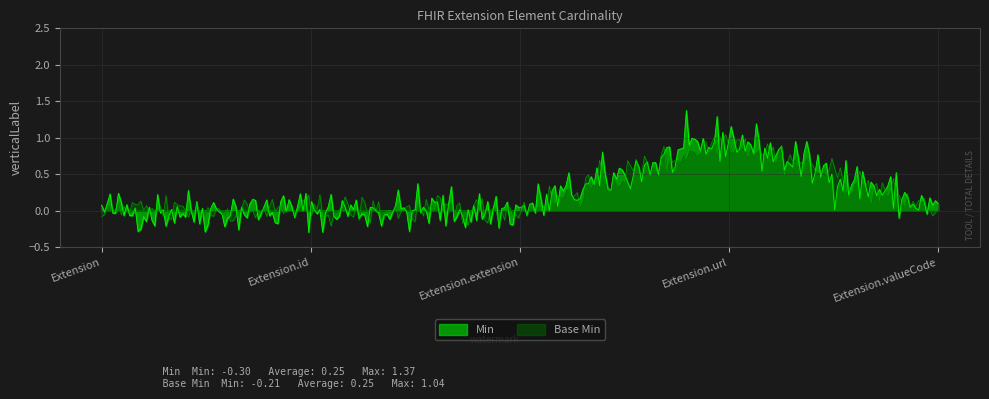

How many lines are shown in the chart?

2